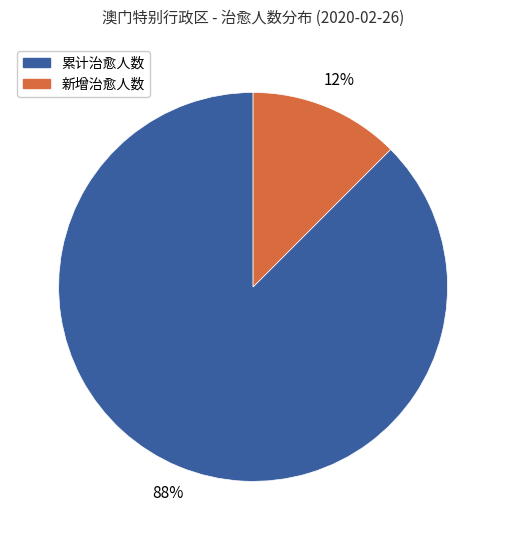

How many segments does this pie chart have?

2